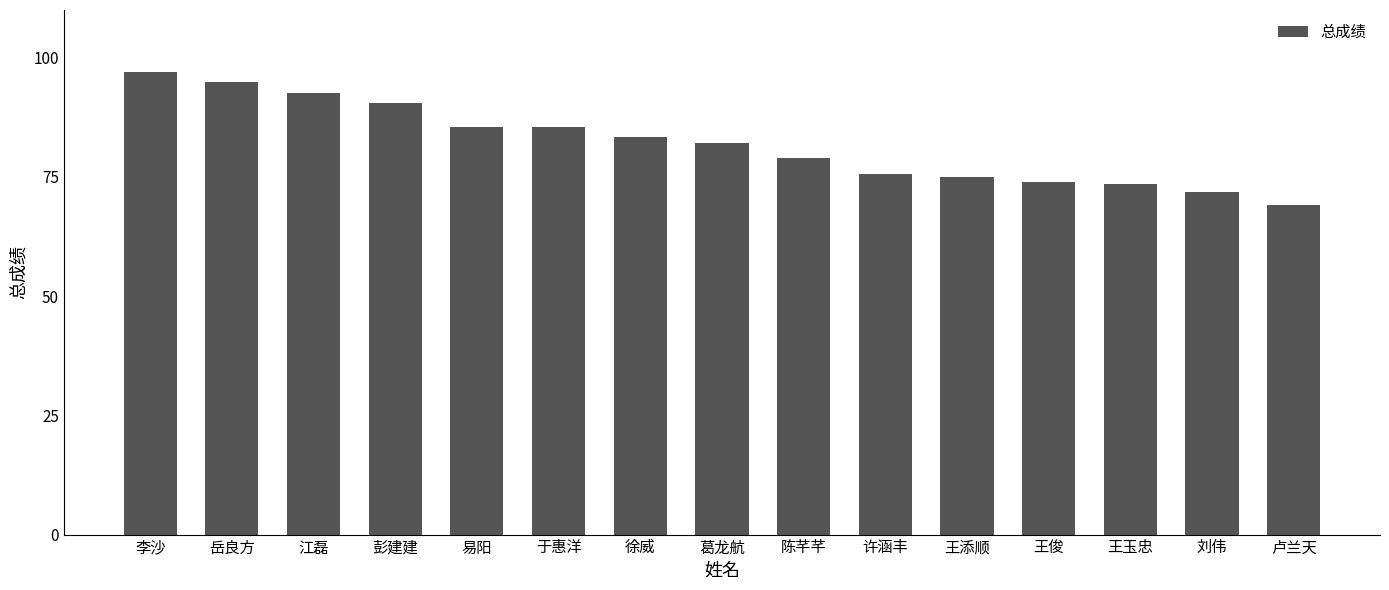

The chart shows a value of 140.9 at 徐威. True or false?

False